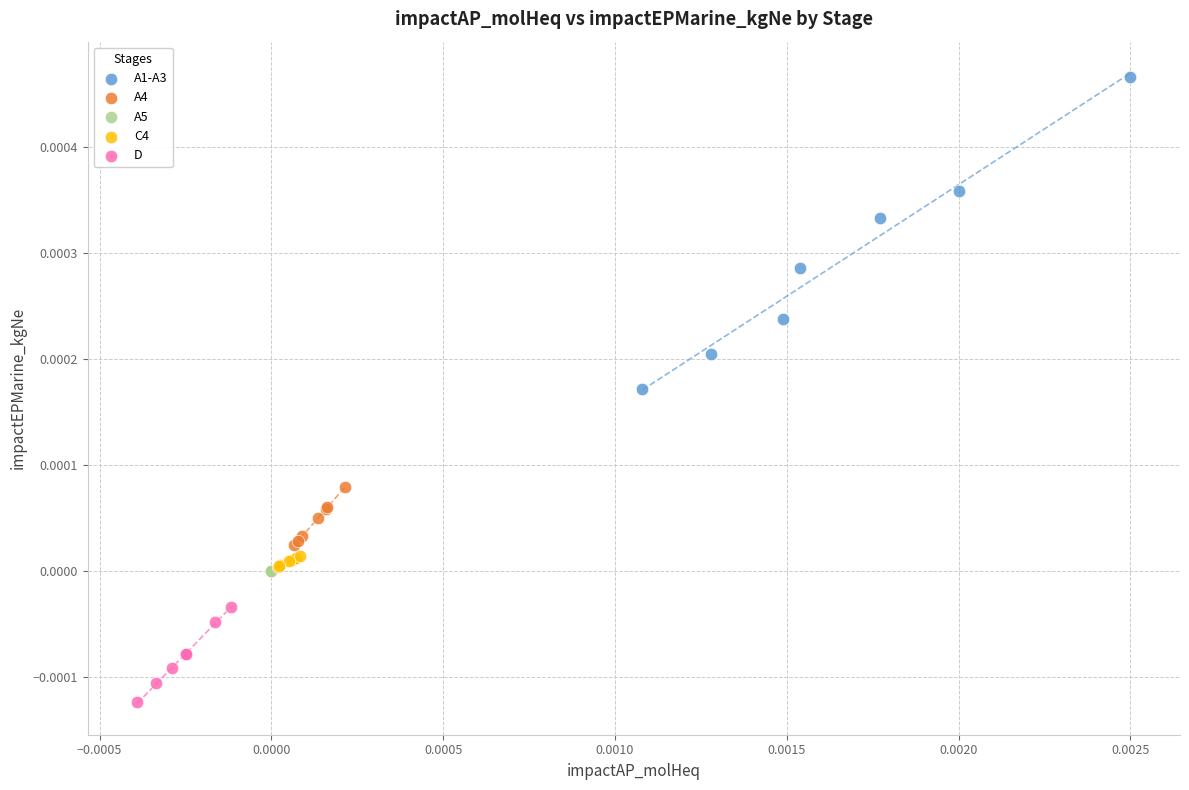

Which series reaches the maximum Y coordinate?

A1-A3